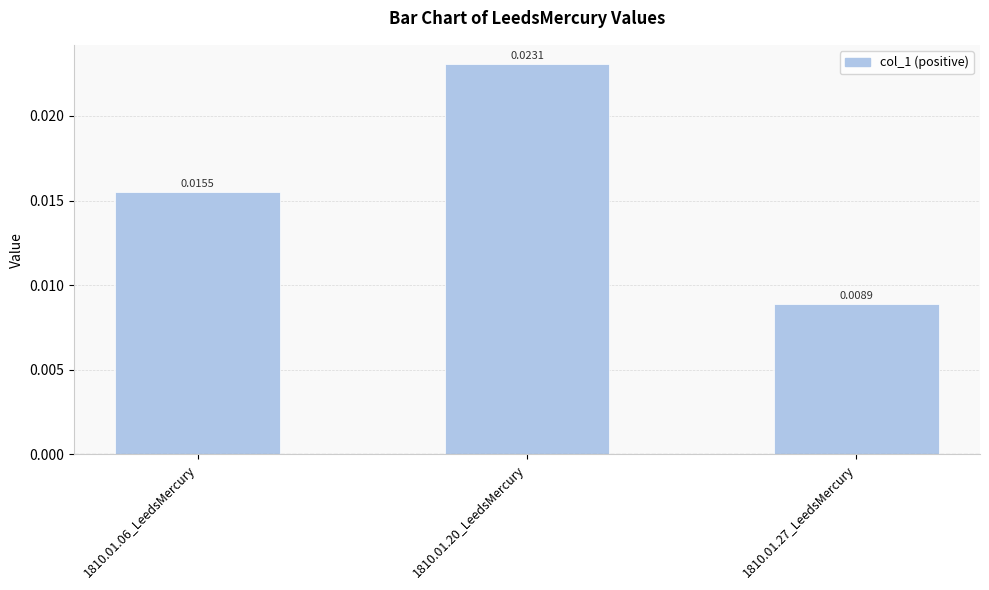

List the labels in order of value, largest first.

1810.01.20_LeedsMercury, 1810.01.06_LeedsMercury, 1810.01.27_LeedsMercury